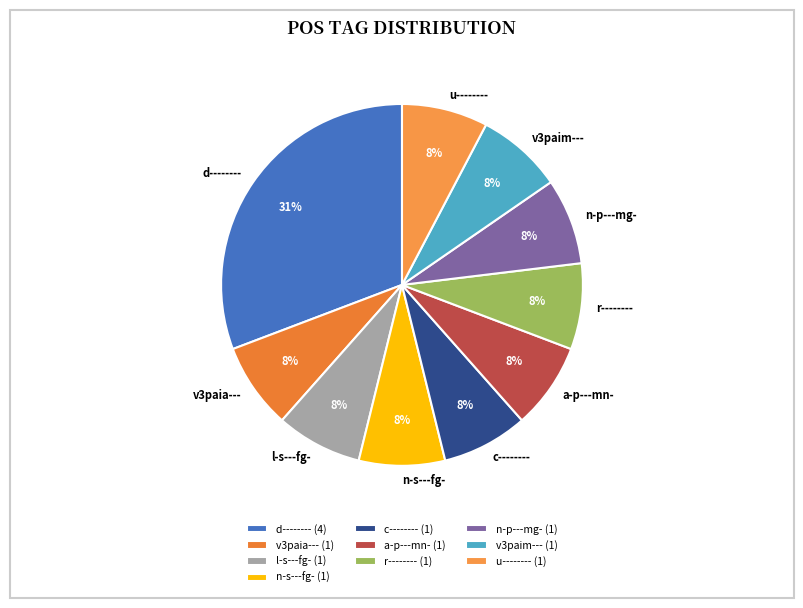

Combined, do n-p---mg- and v3paim--- account for over 50%?

No